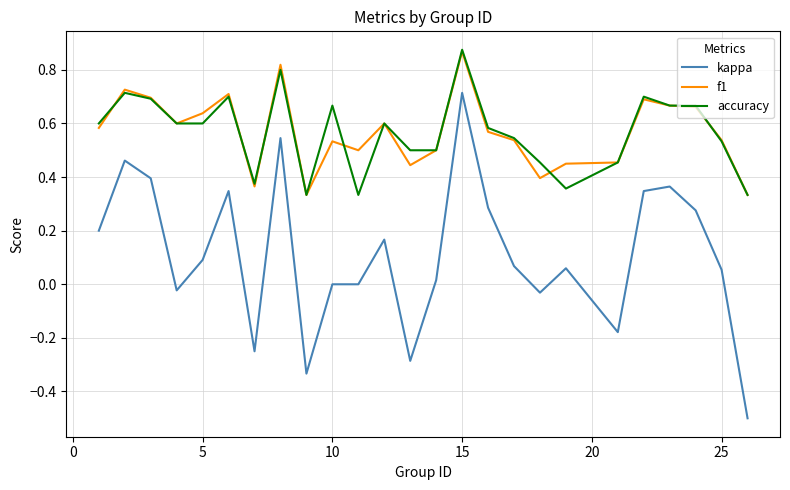

What is the smallest value displayed?

-0.5